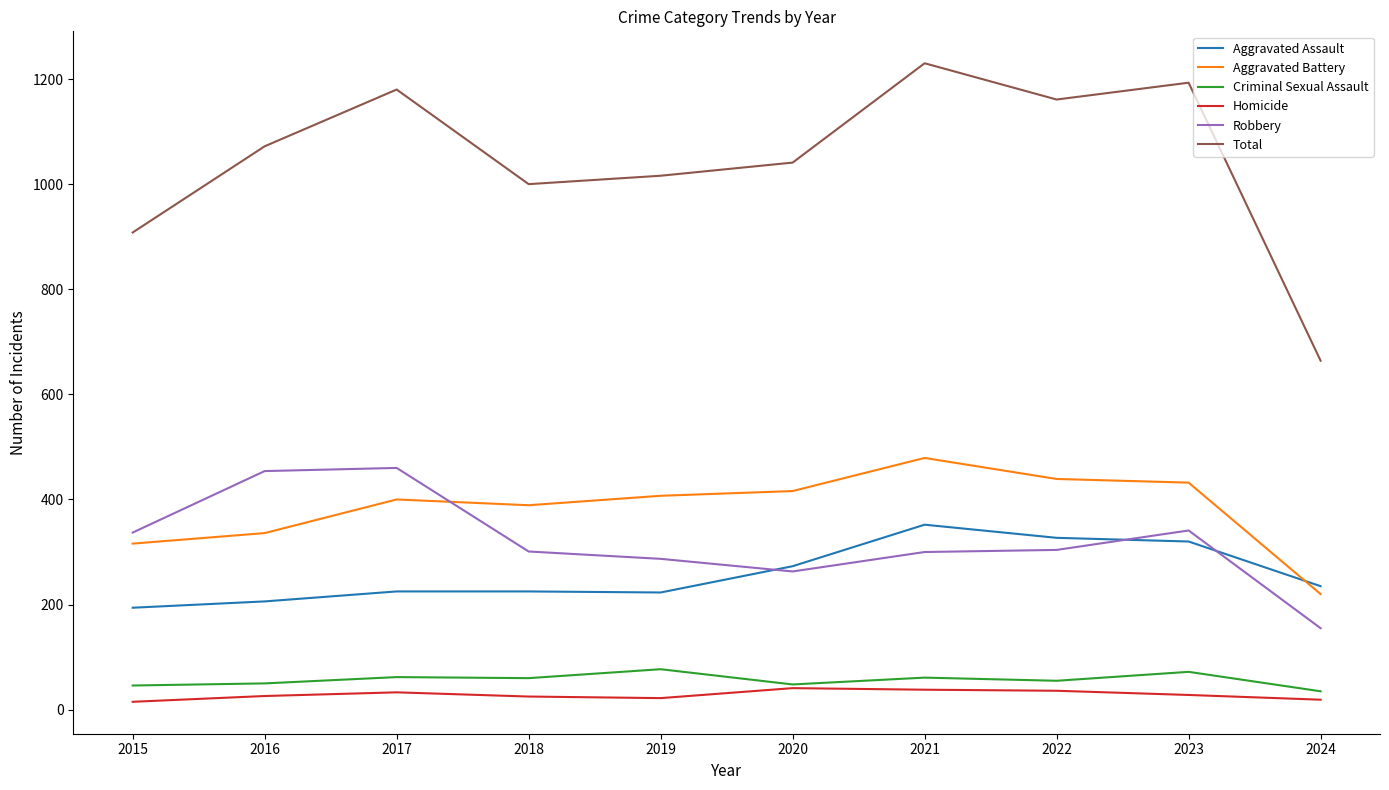

At how many categories does at least one series exceed 249?

10